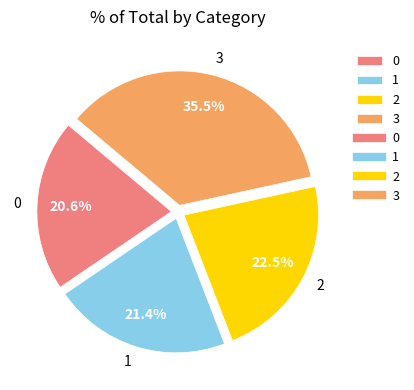

Combined, do 2 and 3 account for over 50%?

Yes